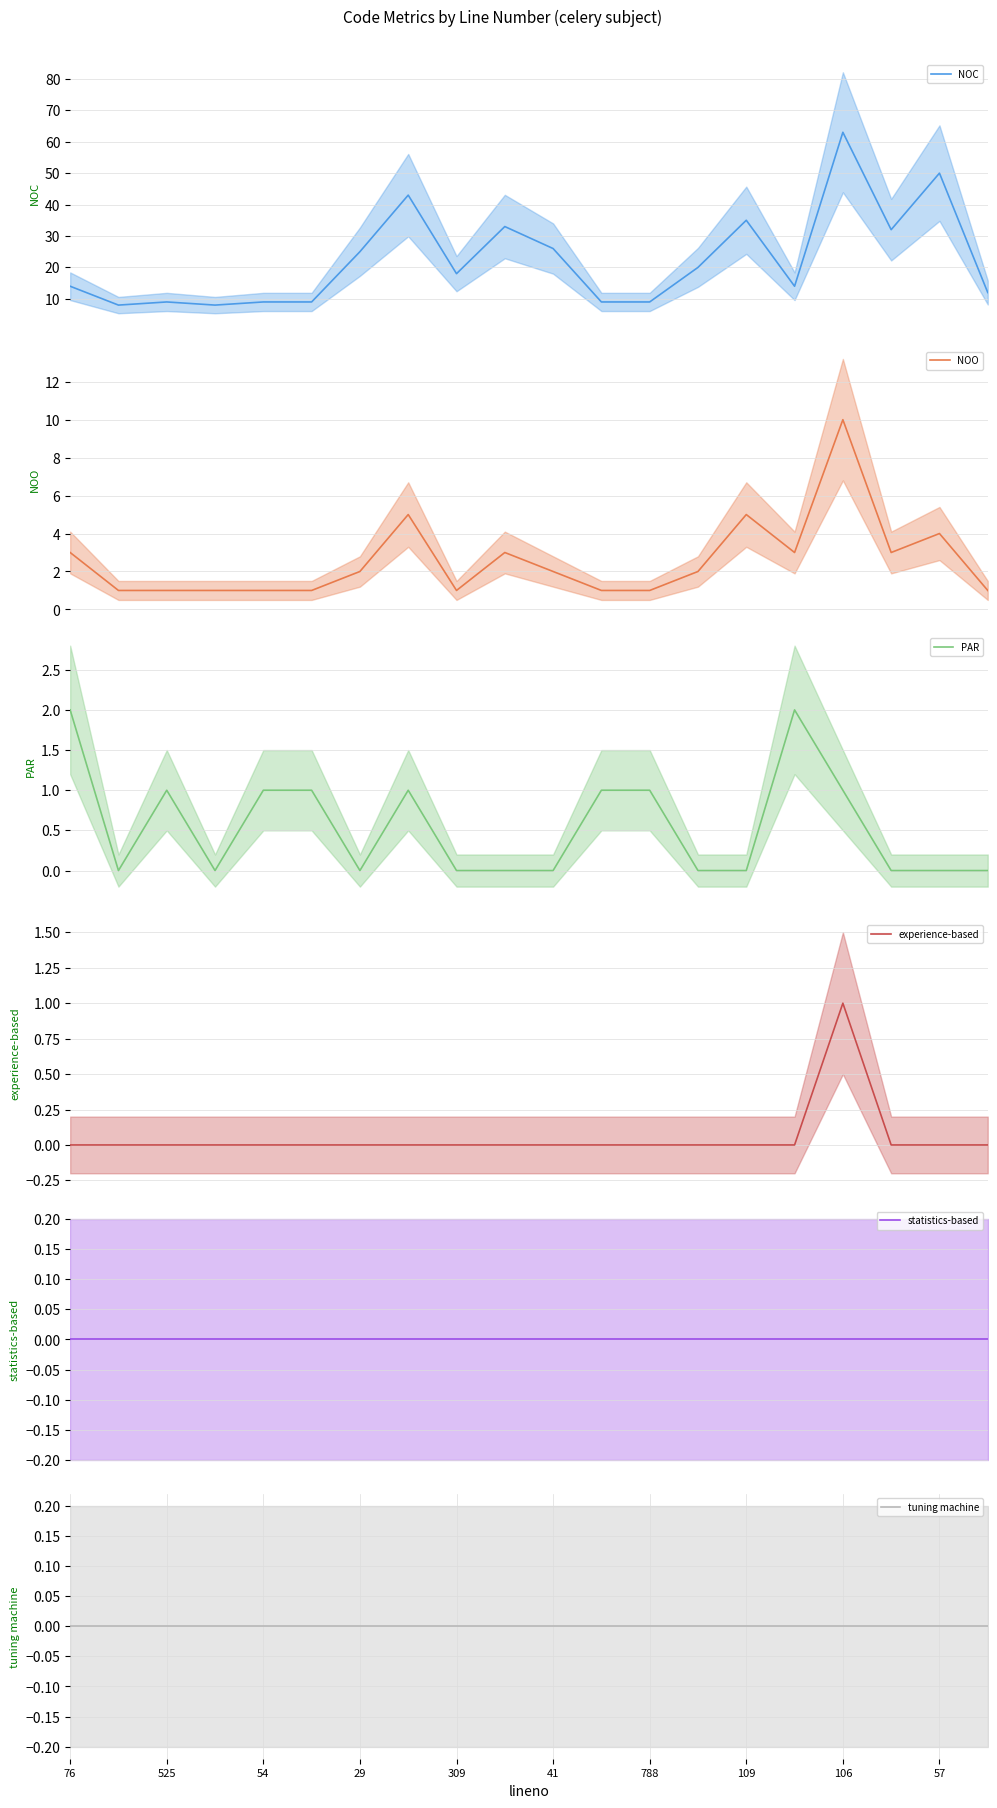

List the labels in order of tuning machine value, largest first.

76, 525, 54, 29, 309, 41, 788, 109, 106, 57, 10, 11, 12, 13, 14, 15, 16, 17, 18, 19